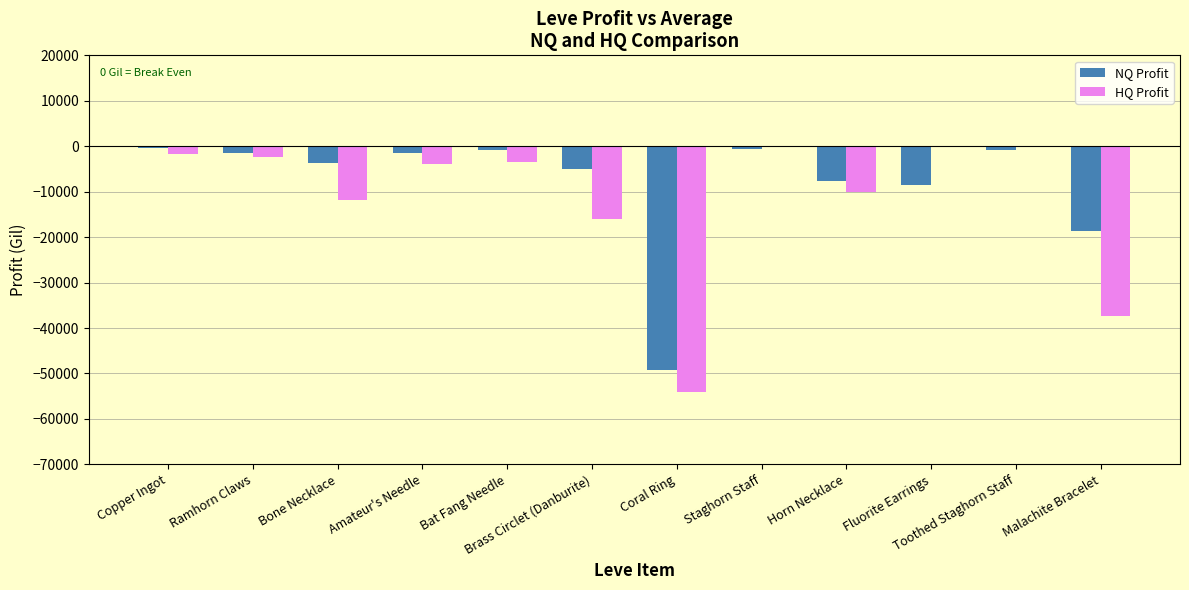

At which label is HQ Profit closest to -27057?

Malachite Bracelet